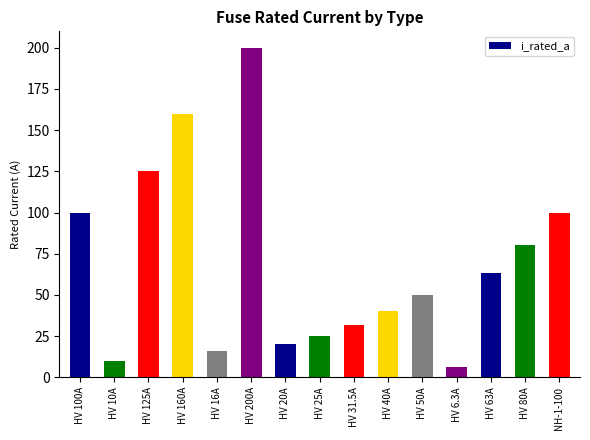

Between HV 63A and NH-1-100, which is larger?

NH-1-100